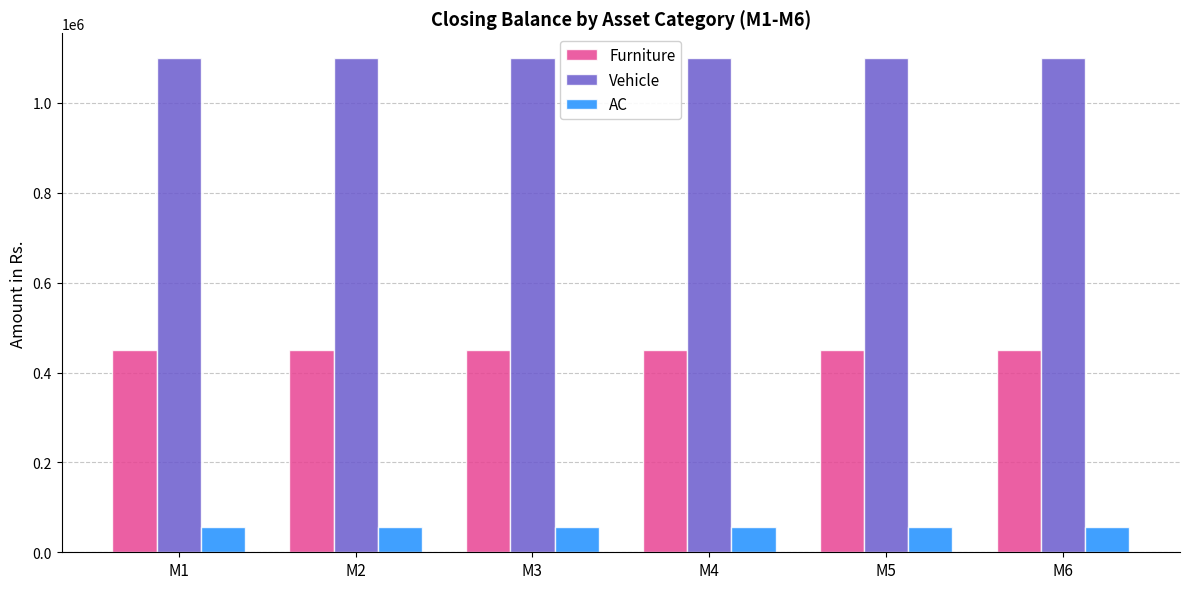

At how many categories does at least one series exceed 227480?

6